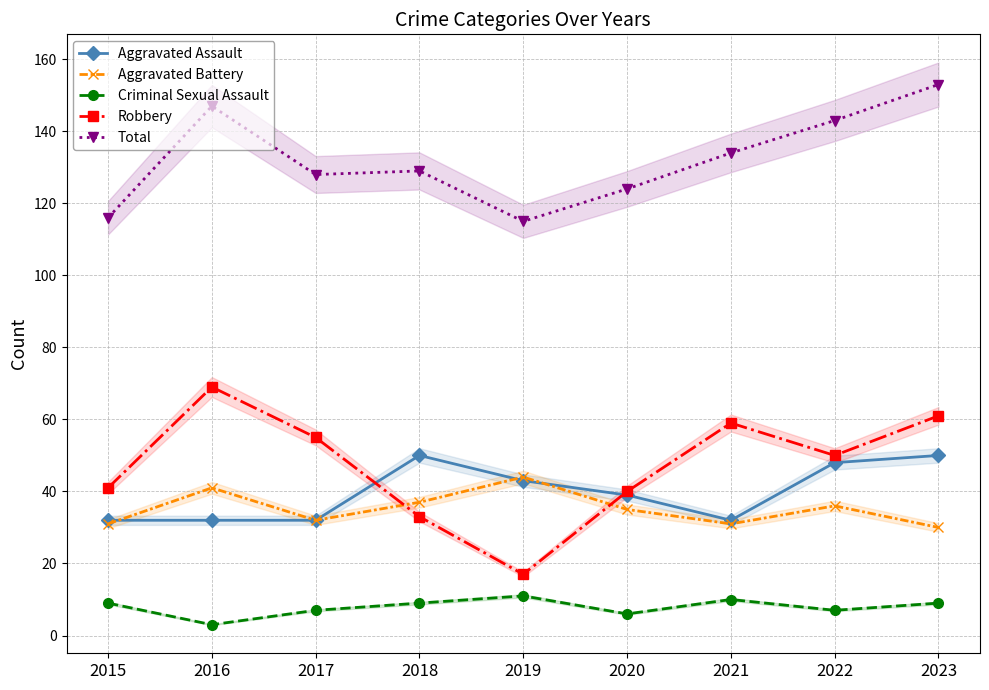

True or false: Criminal Sexual Assault and Aggravated Battery cross at least once.

False